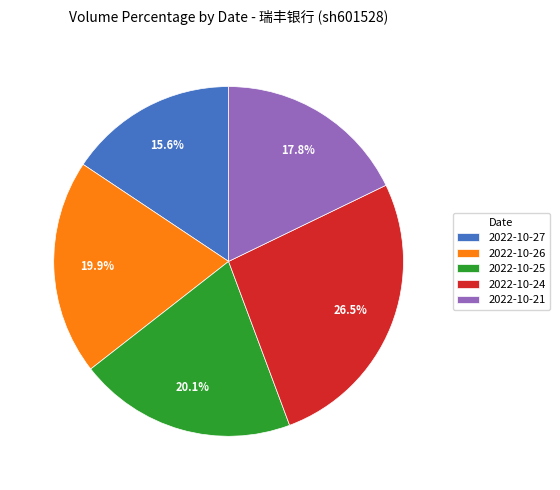

Is it true that 2022-10-21 is 29% of the pie?

False